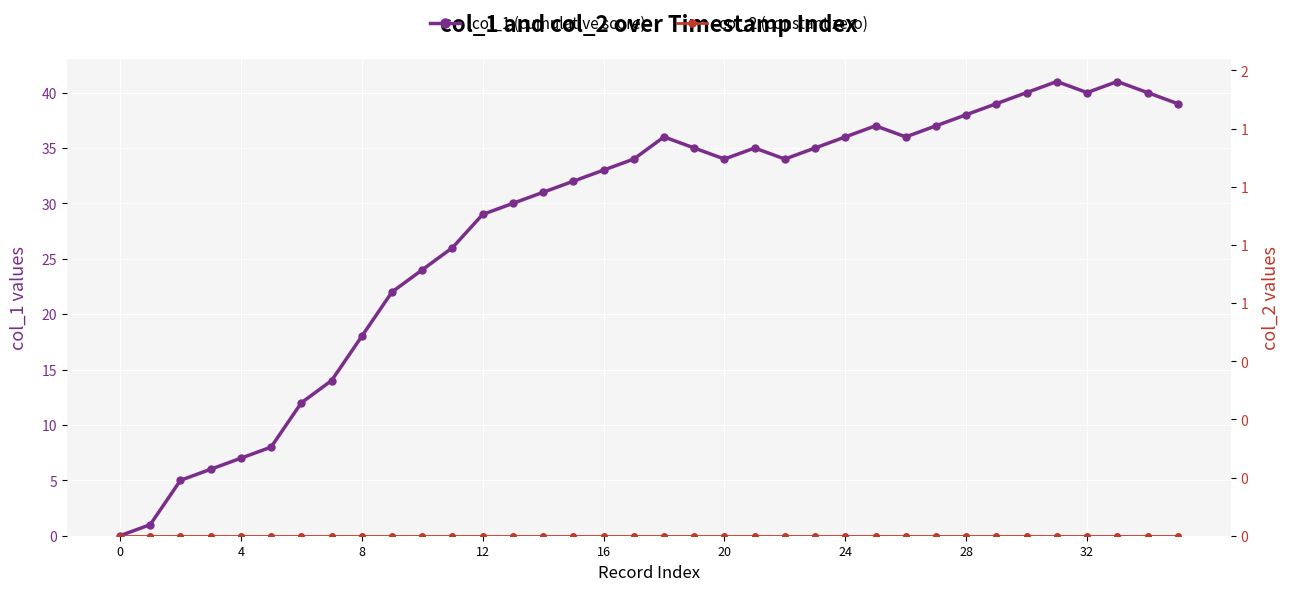

True or false: col_1 (cumulative score) and col_2 (constant zero) intersect in this chart.

False